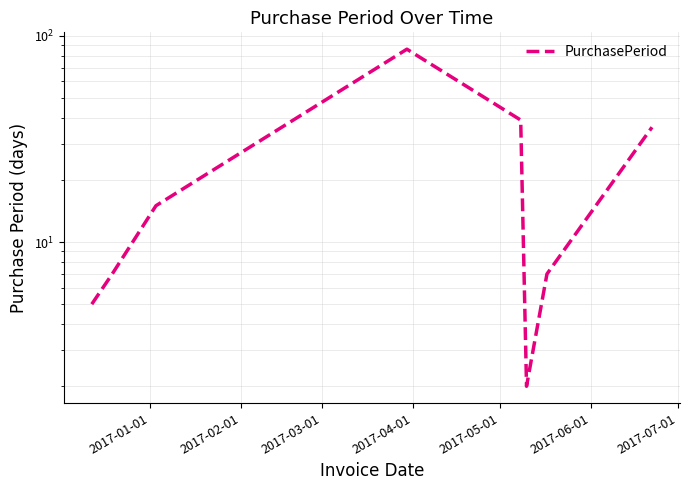

True or false: there are more than 0 points higher than both neighbors.

True